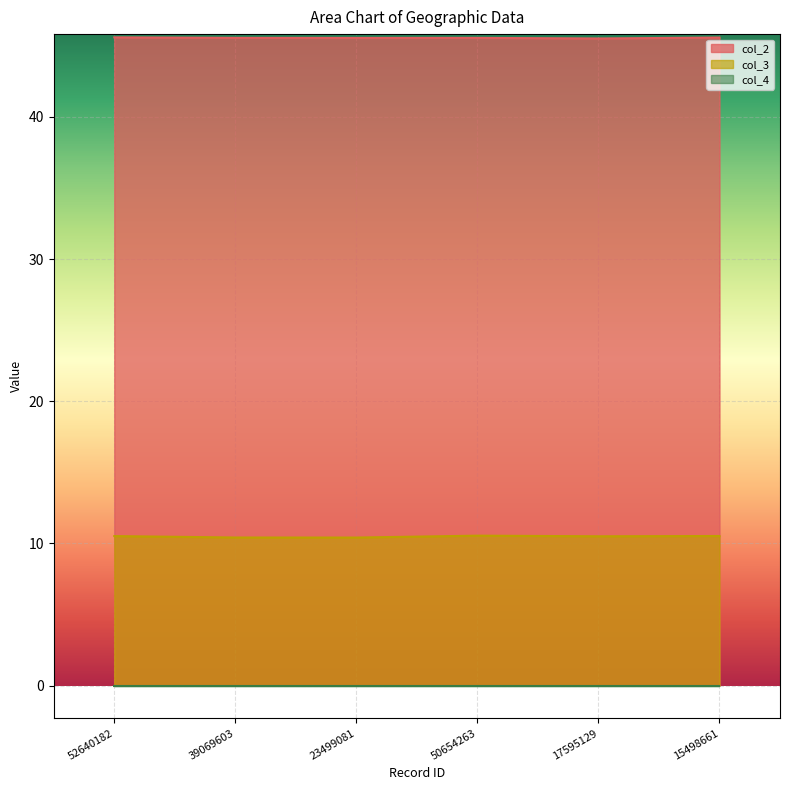

What is the average value of the col_3 series?

10.5